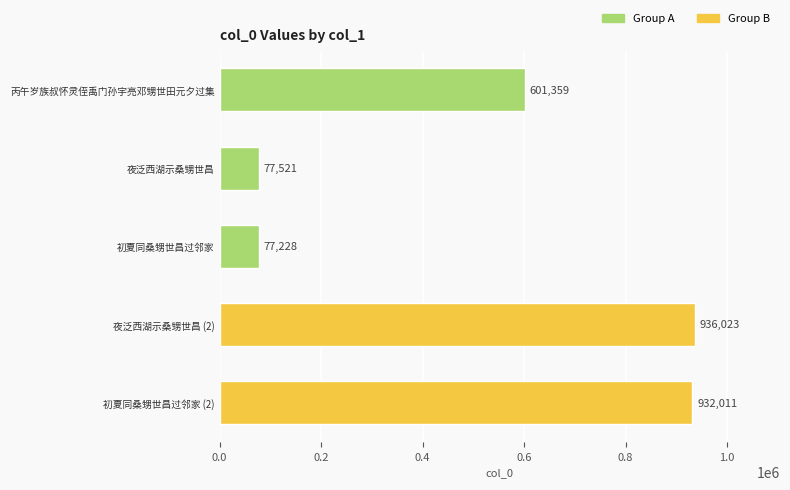

Reading top to bottom, transcribe all the data shown in this chart.

丙午岁族叔怀灵侄禹门孙宇亮邓甥世田元夕过集=601359	夜泛西湖示桑甥世昌=77521	初夏同桑甥世昌过邻家=77228	夜泛西湖示桑甥世昌 (2)=936023	初夏同桑甥世昌过邻家 (2)=932011